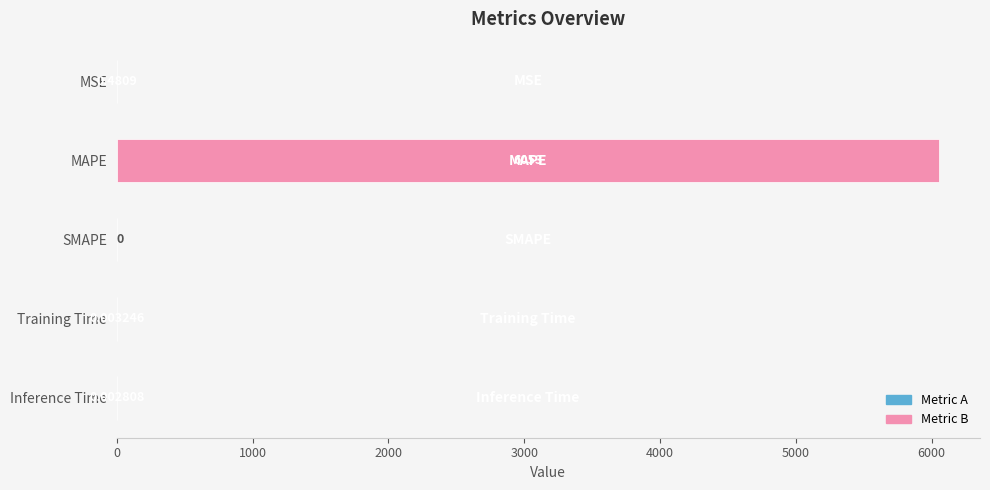

At which label is the value closest to 3026?

MSE